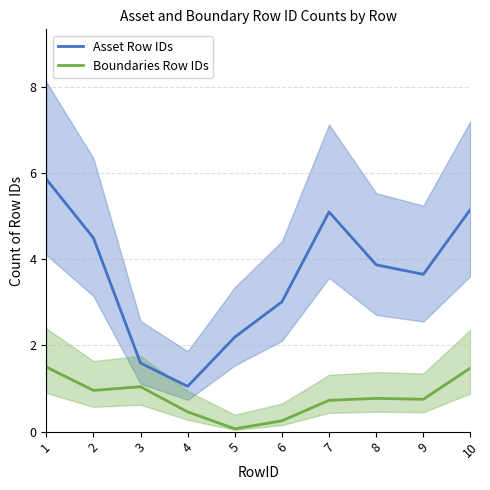

What are all the series names shown in the legend?

Asset Row IDs, Boundaries Row IDs